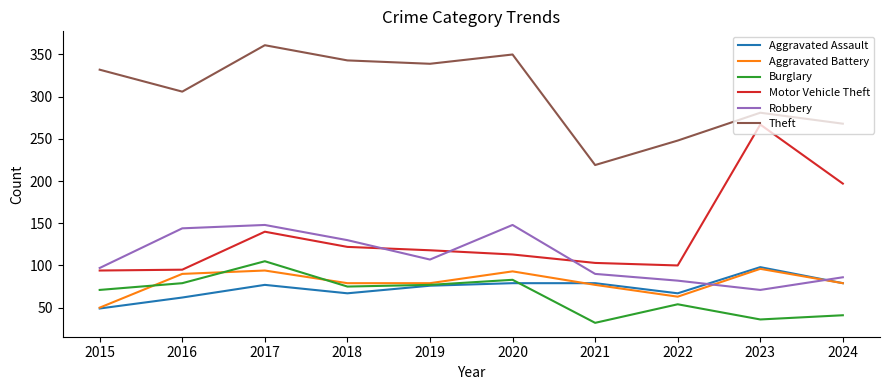

Does the chart have visible grid lines?

No